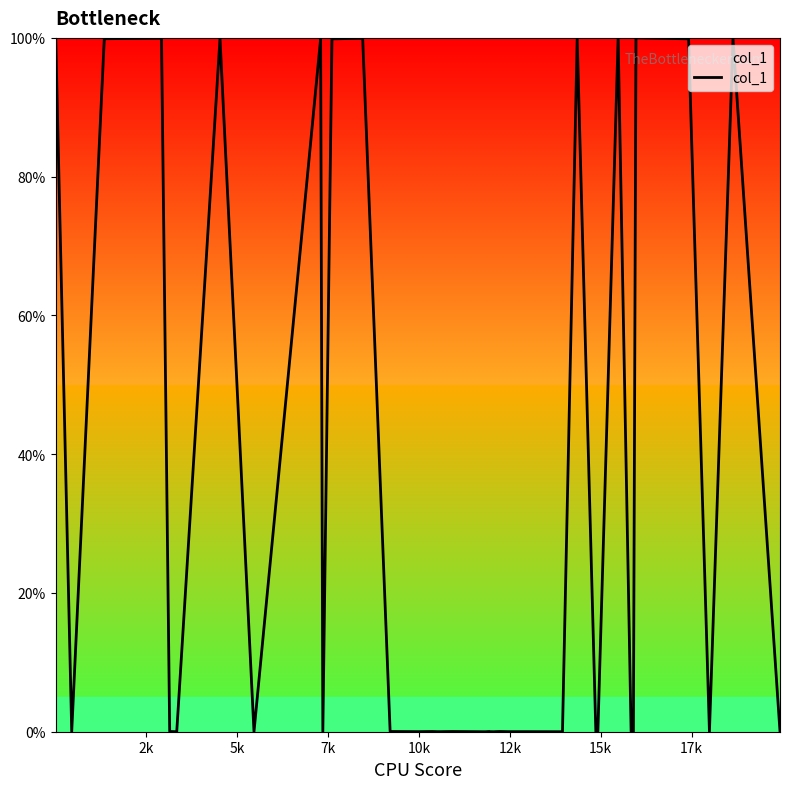

What is the difference between the maximum and minimum values?

100.0